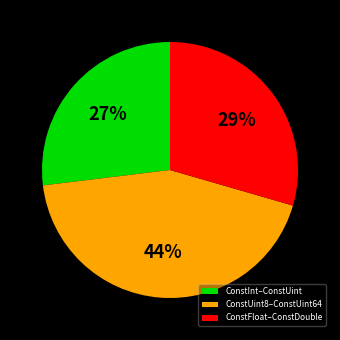

To the nearest percent, what is the difference between the largest and smallest slice percentages?

17%